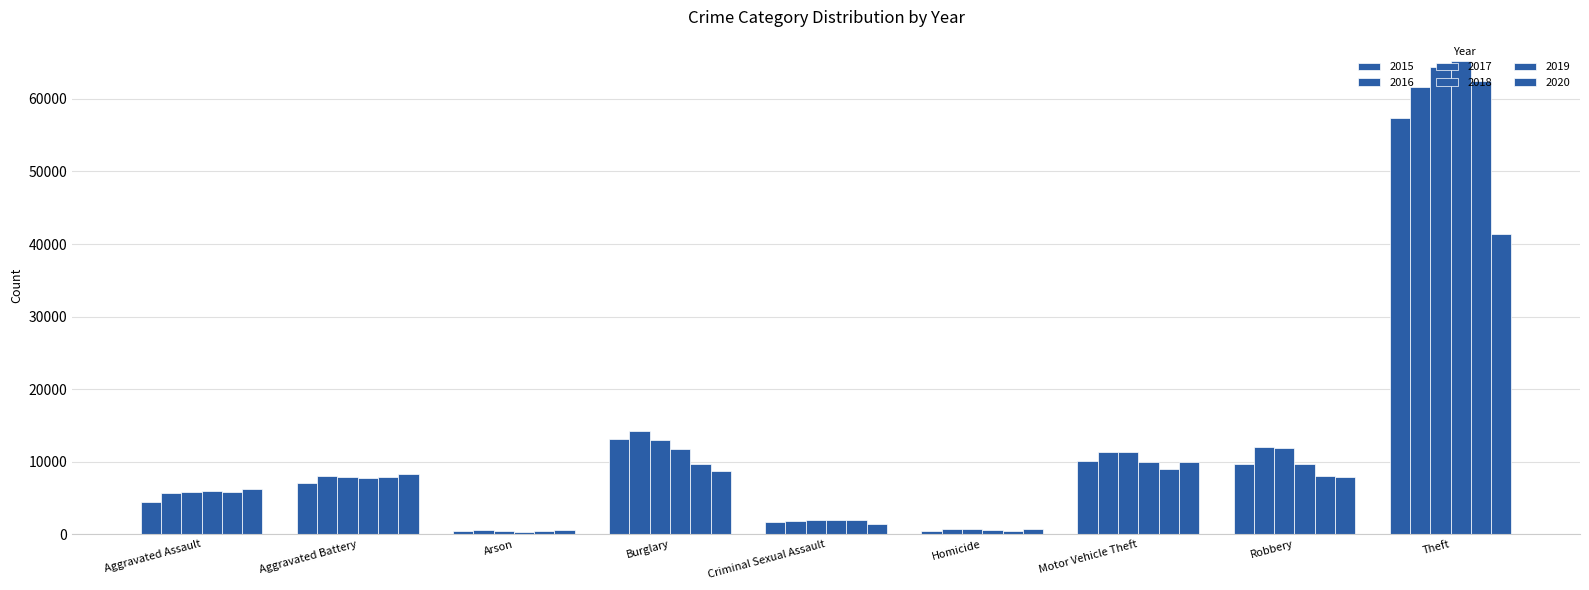

Which series has the largest total across all categories?

2017